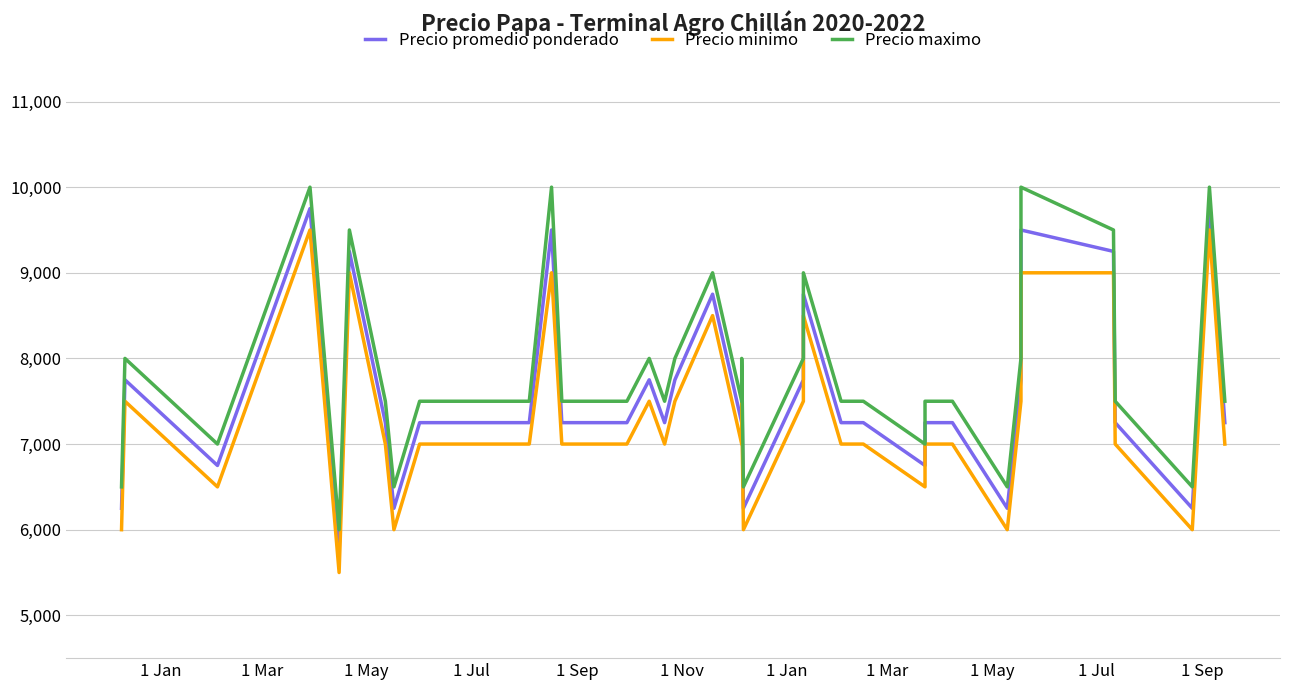

In Precio maximo, how many points are higher than both neighbors (excluding endpoints)?

10